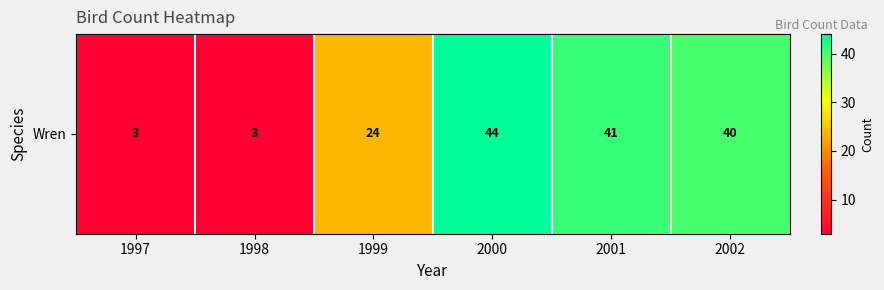

How many distinct data groups are displayed?

1